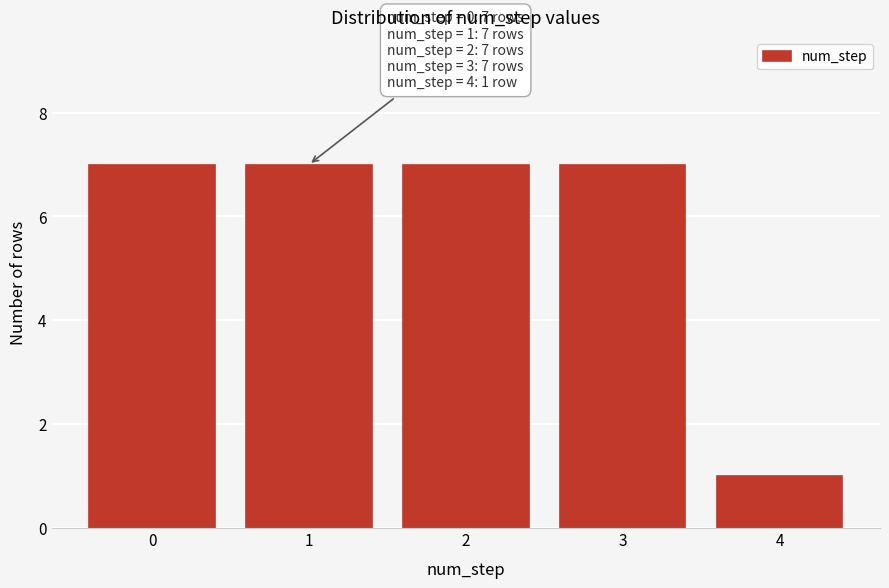

Reading left to right, list all the values displayed in this chart.

0=7	1=7	2=7	3=7	4=1